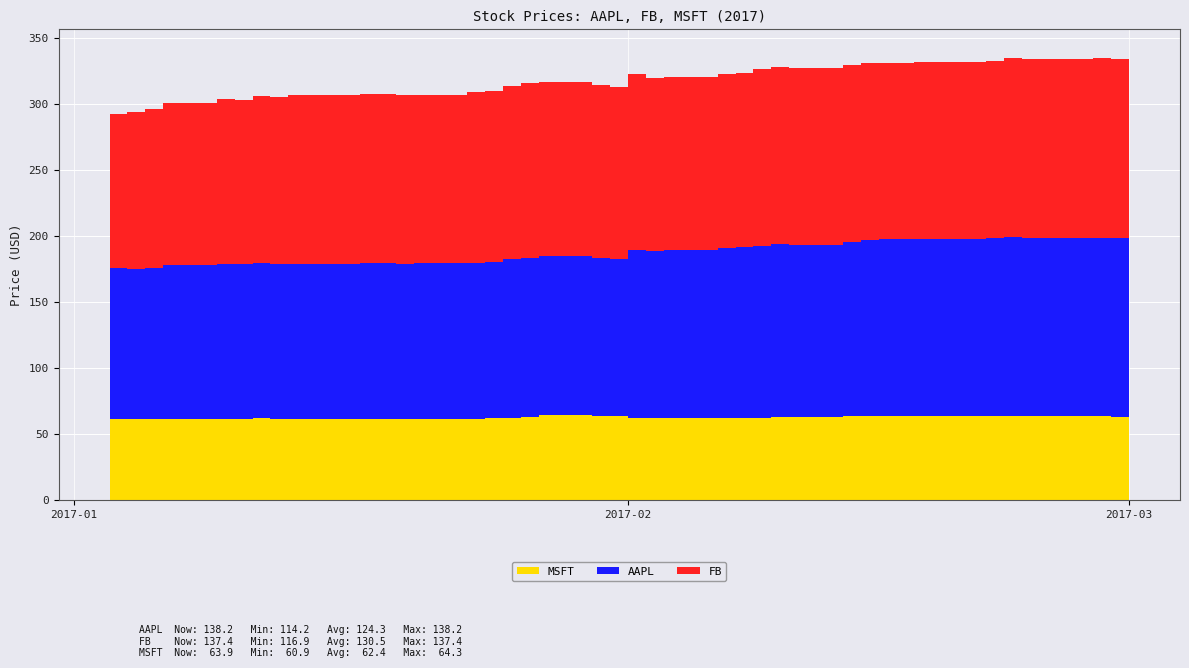

Reading left to right, list all the values displayed in this chart.

AAPL: 2017-01-03=114.3	2017-01-04=114.2	2017-01-05=114.8	2017-01-06=116.0	2017-01-09=117.1	2017-01-10=117.2	2017-01-11=117.9	2017-01-12=117.4	2017-01-13=117.2	2017-01-17=118.1	2017-01-18=118.1	2017-01-19=117.9	2017-01-20=118.1	2017-01-23=118.2	2017-01-24=118.1	2017-01-25=120.0	2017-01-26=120.0	2017-01-27=120.0	2017-01-30=119.7	2017-01-31=119.4	2017-02-01=126.7	2017-02-02=126.5	2017-02-03=127.0	2017-02-06=128.2	2017-02-07=129.4	2017-02-08=130.0	2017-02-09=130.9	2017-02-10=130.6	2017-02-13=131.7	2017-02-14=133.5	2017-02-15=133.9	2017-02-16=133.8	2017-02-17=134.2	2017-02-21=135.1	2017-02-22=135.5	2017-02-23=135.0	2017-02-24=135.1	2017-02-27=135.3	2017-02-28=135.4	2017-03-01=138.2
FB: 2017-01-03=116.9	2017-01-04=118.7	2017-01-05=120.7	2017-01-06=123.4	2017-01-09=124.9	2017-01-10=124.3	2017-01-11=126.1	2017-01-12=126.6	2017-01-13=128.3	2017-01-17=127.9	2017-01-18=127.9	2017-01-19=127.6	2017-01-20=127.0	2017-01-23=128.9	2017-01-24=129.4	2017-01-25=131.5	2017-01-26=132.8	2017-01-27=132.2	2017-01-30=131.0	2017-01-31=130.3	2017-02-01=133.2	2017-02-02=130.8	2017-02-03=131.0	2017-02-06=132.1	2017-02-07=131.8	2017-02-08=134.2	2017-02-09=134.1	2017-02-10=134.2	2017-02-13=134.1	2017-02-14=133.9	2017-02-15=133.4	2017-02-16=133.8	2017-02-17=133.5	2017-02-21=133.7	2017-02-22=136.1	2017-02-23=135.4	2017-02-24=135.4	2017-02-27=136.4	2017-02-28=135.5	2017-03-01=137.4
MSFT: 2017-01-03=61.2	2017-01-04=60.9	2017-01-05=60.9	2017-01-06=61.5	2017-01-09=61.3	2017-01-10=61.3	2017-01-11=61.8	2017-01-12=61.2	2017-01-13=61.3	2017-01-17=61.2	2017-01-18=61.1	2017-01-19=60.9	2017-01-20=61.4	2017-01-23=61.6	2017-01-24=62.1	2017-01-25=62.3	2017-01-26=62.9	2017-01-27=64.3	2017-01-30=63.7	2017-01-31=63.2	2017-02-01=62.2	2017-02-02=61.8	2017-02-03=62.3	2017-02-06=62.3	2017-02-07=62.0	2017-02-08=62.0	2017-02-09=62.7	2017-02-10=62.6	2017-02-13=63.3	2017-02-14=63.5	2017-02-15=63.5	2017-02-16=63.5	2017-02-17=63.6	2017-02-21=63.5	2017-02-22=63.3	2017-02-23=63.6	2017-02-24=63.6	2017-02-27=63.2	2017-02-28=63.0	2017-03-01=63.9